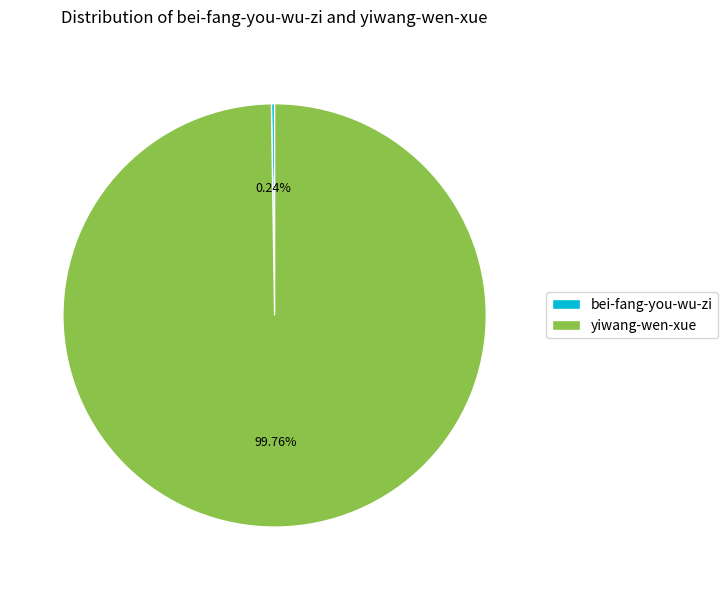

Which slice represents more than half of the pie?

yiwang-wen-xue